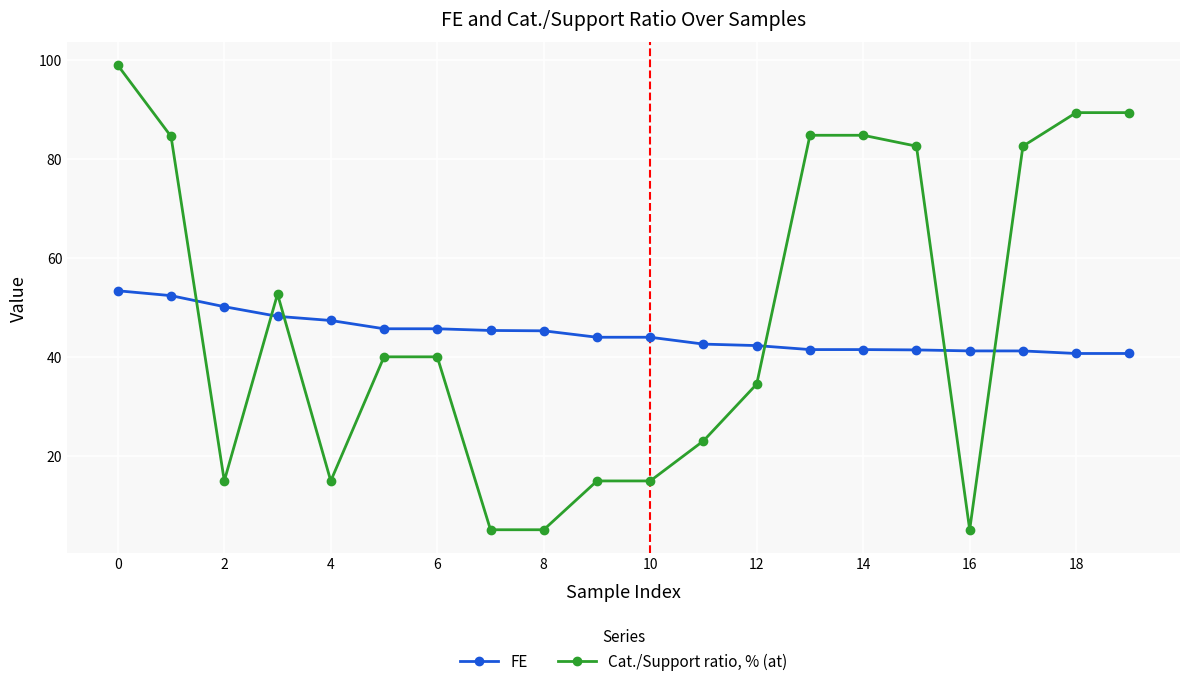

True or false: Cat./Support ratio, % (at) has more than 0 points higher than both neighbors.

True